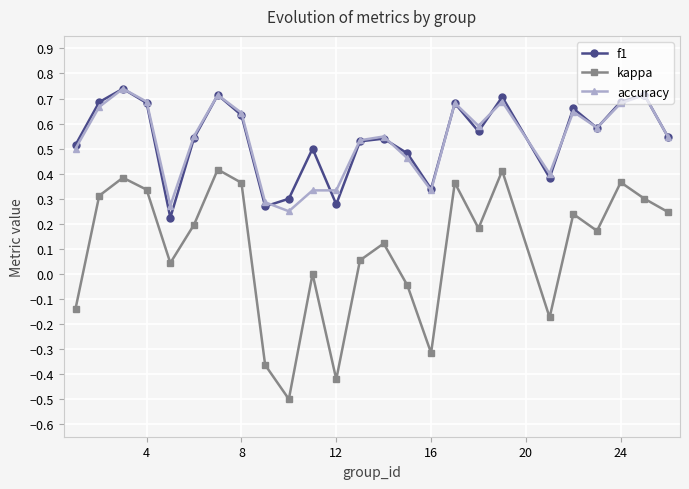

How many lines are shown in the chart?

3